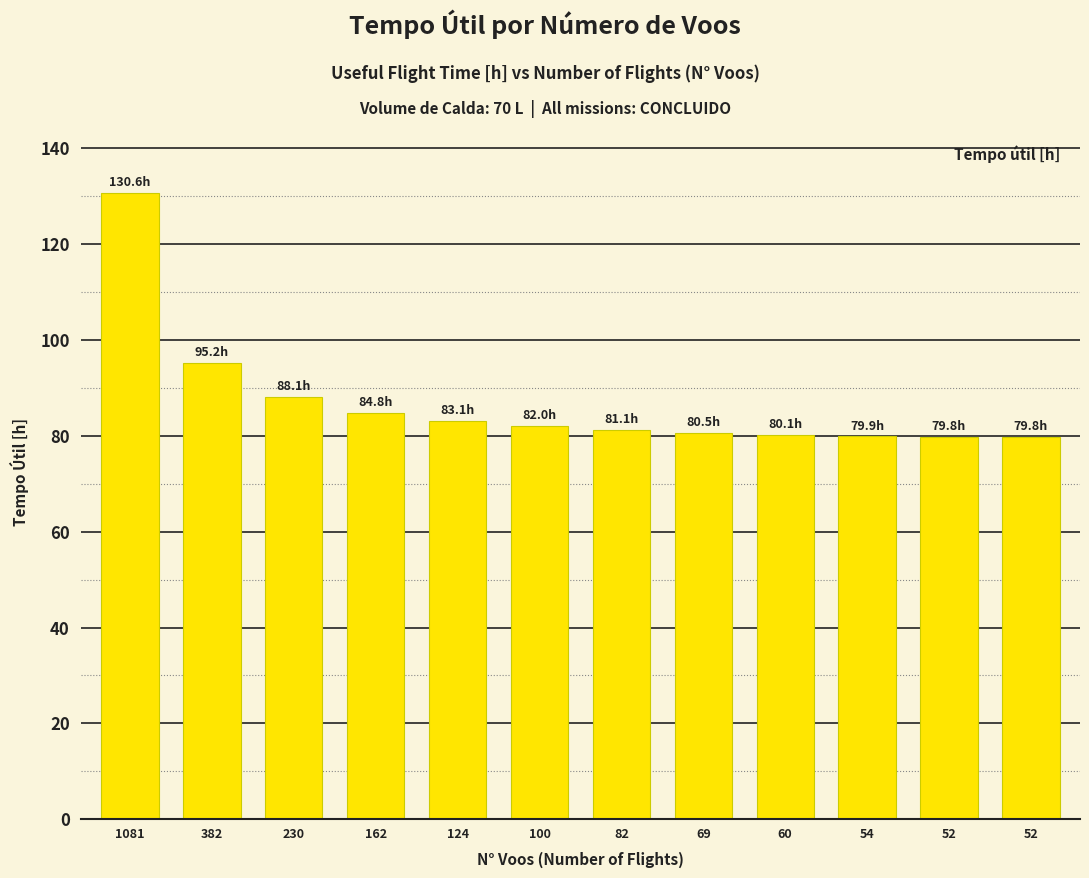

List the labels in order of value, smallest first.

52, 52, 54, 60, 69, 82, 100, 124, 162, 230, 382, 1081